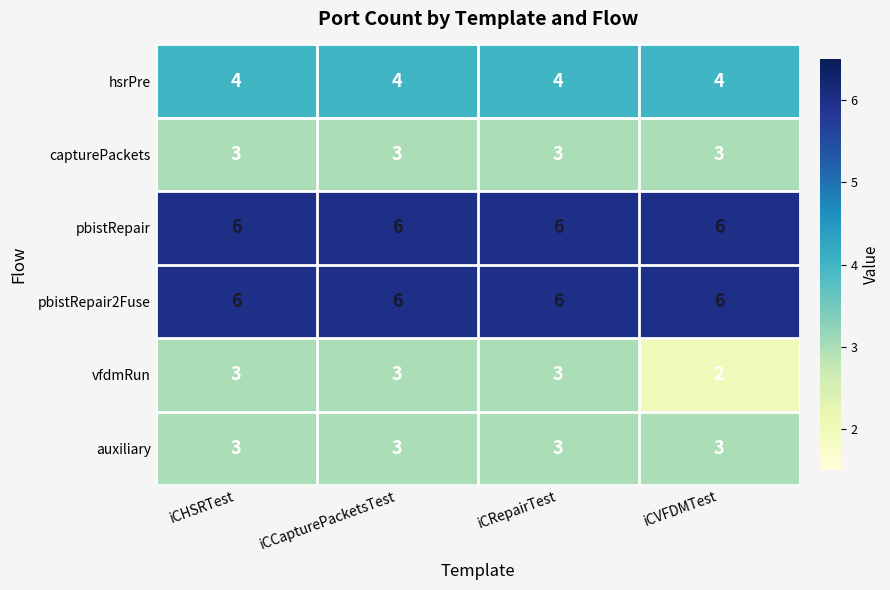

Read the auxiliary value at iCVFDMTest.

3